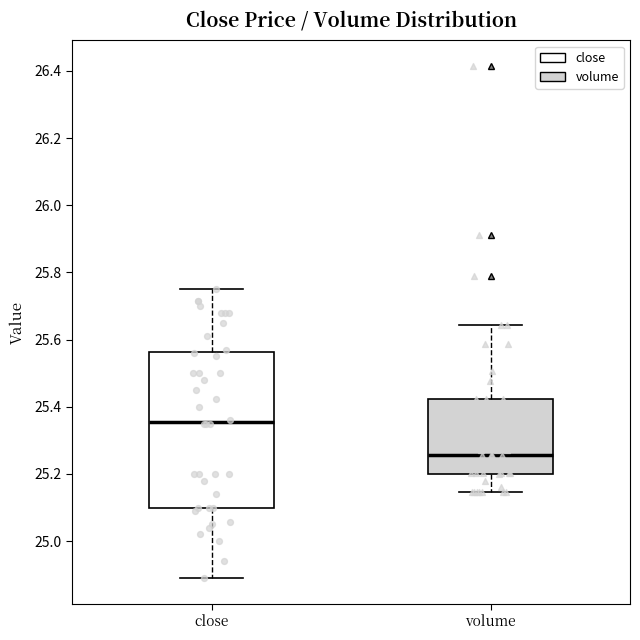

Reading left to right, read every box against the y-axis: the position of its median line, the range the box covers, and the ends of its whiskers. The values are not printed on the chart, so give them approximately, as read against the axis.

close: median 25.36, box 25.10 to 25.56, whiskers 24.90 to 25.74
volume: median 25.26, box 25.20 to 25.42, whiskers 25.14 to 25.64